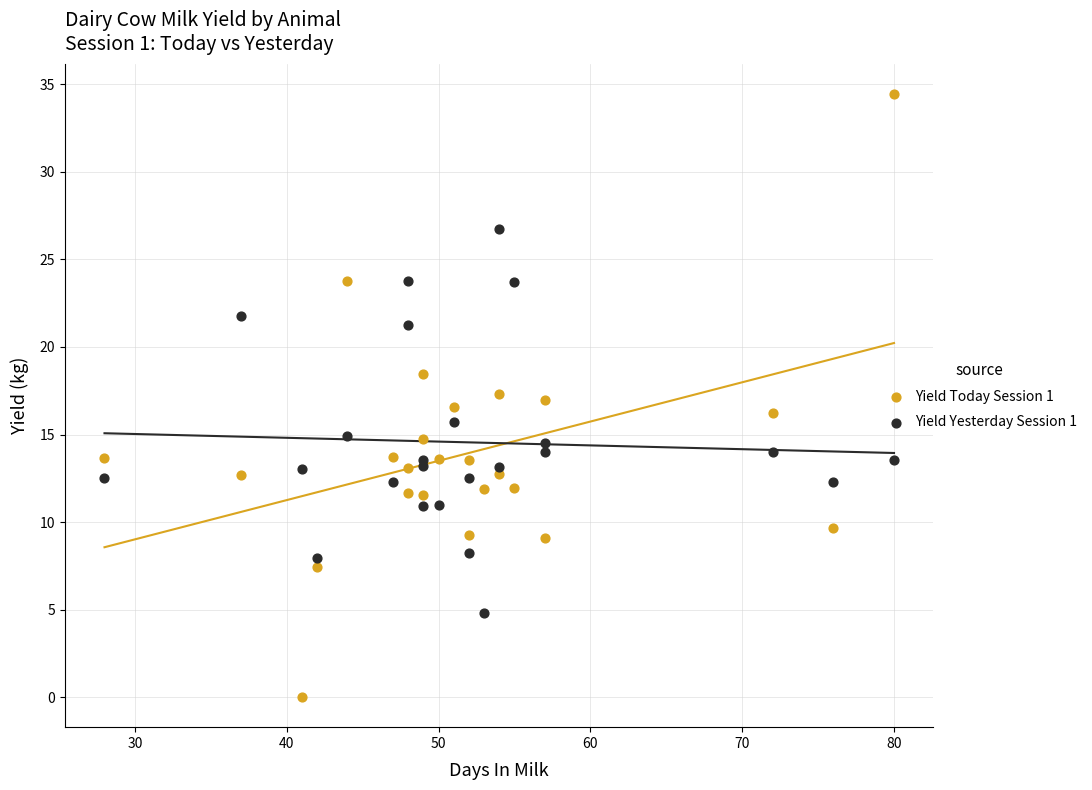

Which series reaches the maximum Y coordinate?

Yield Today Session 1